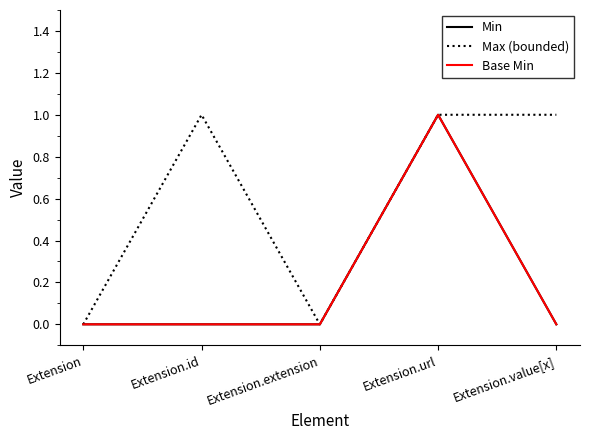

Reading right to left, what are all the values shown in this chart?

Min: Extension.value[x]=0	Extension.url=1	Extension.extension=0	Extension.id=0	Extension=0
Max (bounded): Extension.value[x]=1	Extension.url=1	Extension.extension=0	Extension.id=1	Extension=0
Base Min: Extension.value[x]=0	Extension.url=1	Extension.extension=0	Extension.id=0	Extension=0